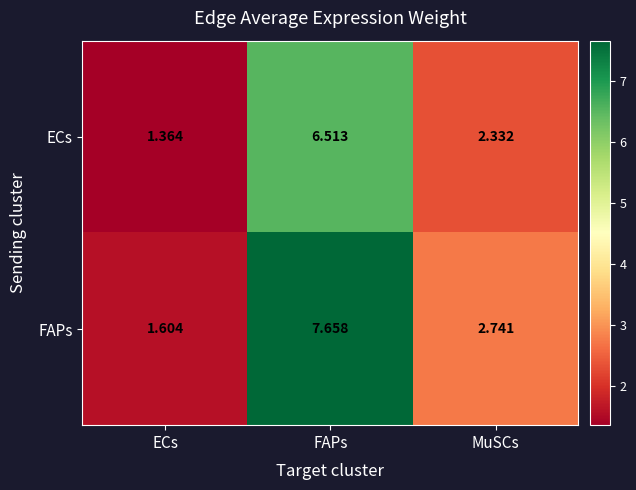

Is the value of ECs at MuSCs greater than the value of FAPs at FAPs?

No